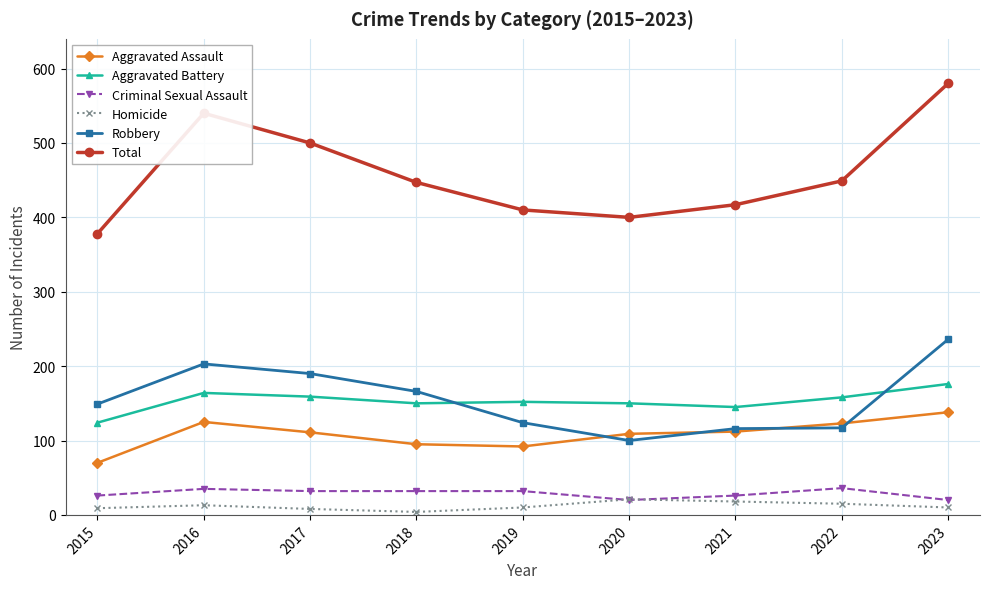

How many series are shown in this chart?

6